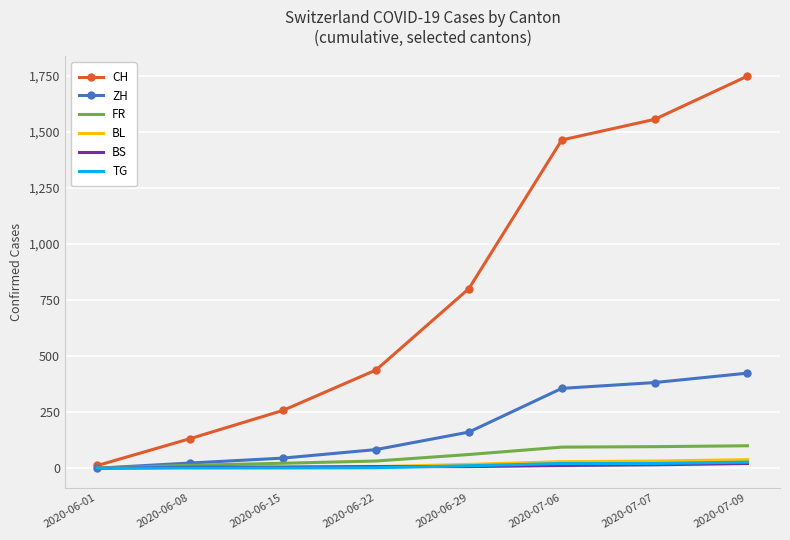

Which series has the largest total across all categories?

CH